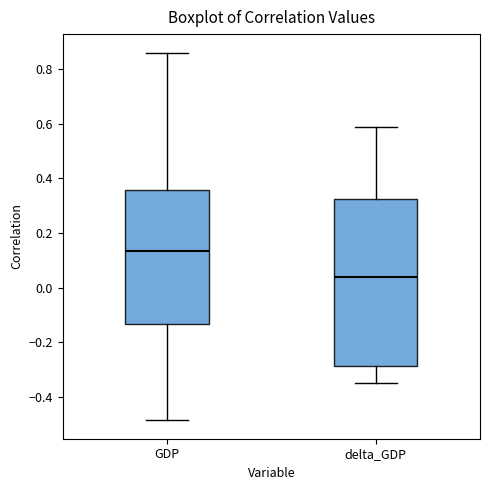

Reading left to right, transcribe this box plot: for each box, give where its median line is, the range the box spans, and where its two whiskers end, as read against the y-axis. The values are not printed on the chart, so give them approximately, as read against the axis.

GDP: median 0.14, box -0.14 to 0.36, whiskers -0.48 to 0.86
delta_GDP: median 0.04, box -0.28 to 0.32, whiskers -0.34 to 0.58